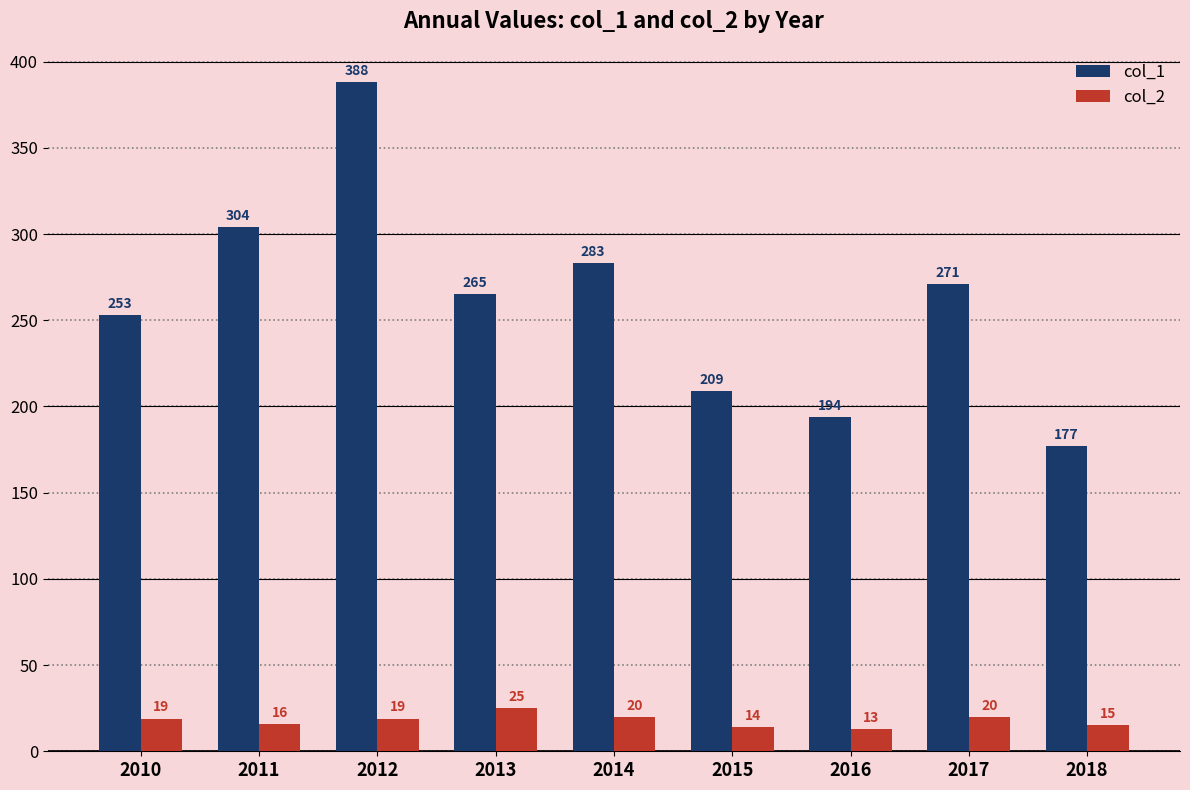

Is it true that col_1 equals 290 at 2016?

False